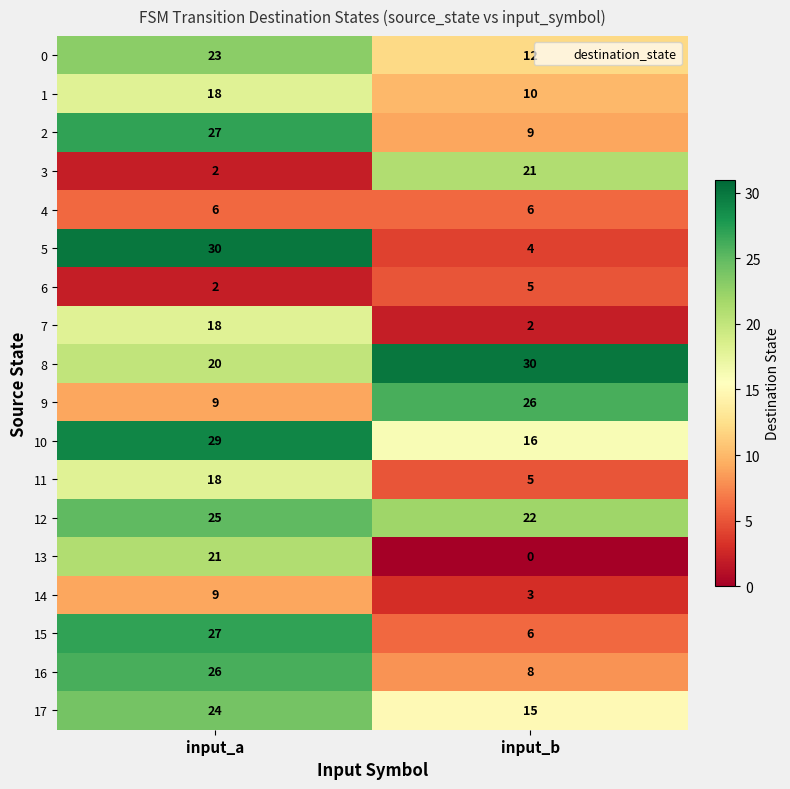

What is the approximate value of 5 at input_a?

30